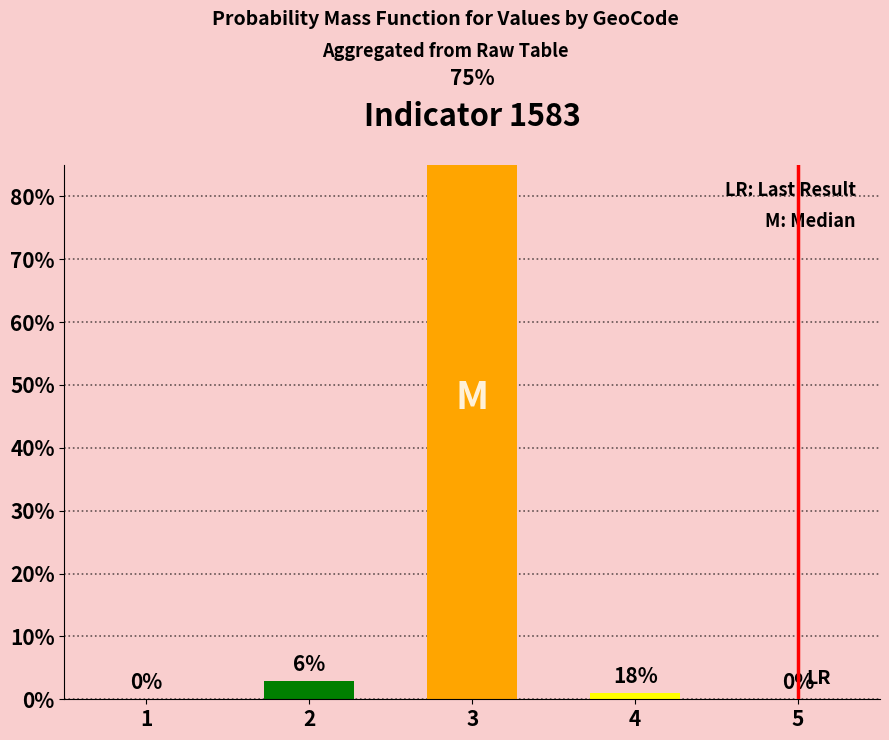

What is the difference between the values at 3 and 5?

96.1